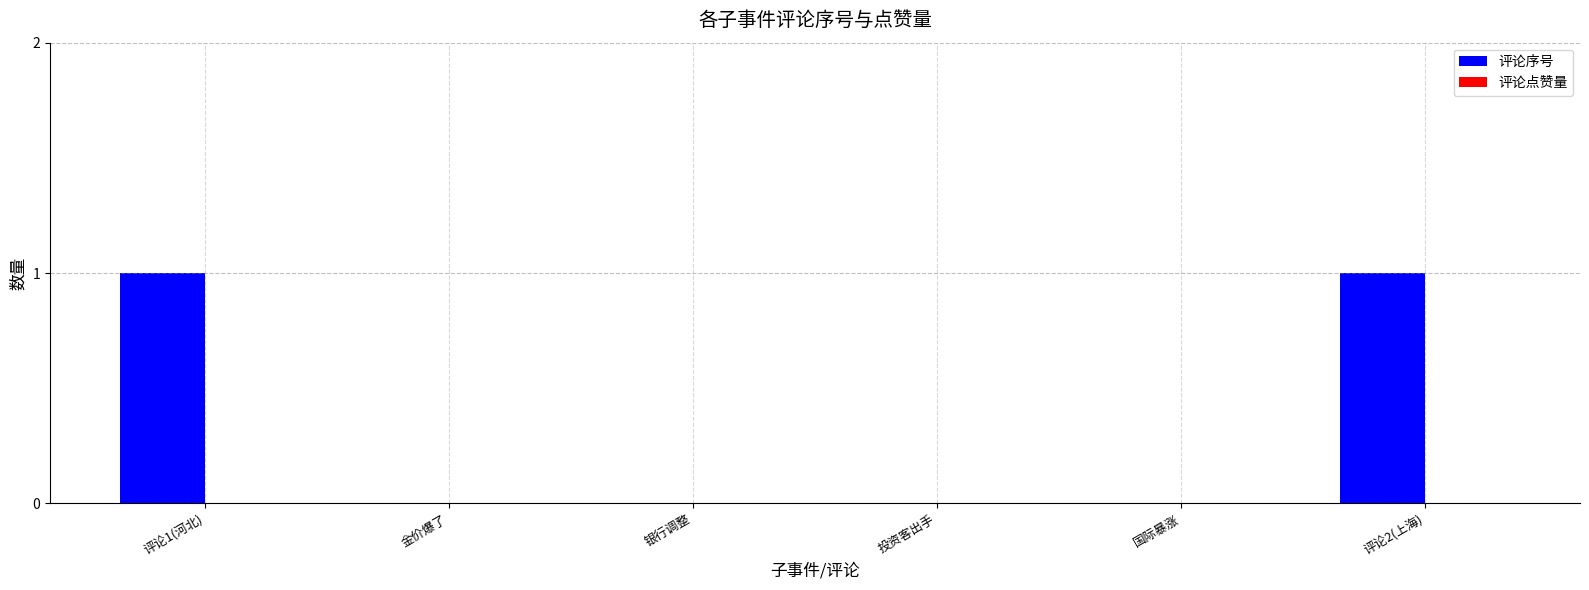

The value at 国际暴涨 is 0. True or false?

True